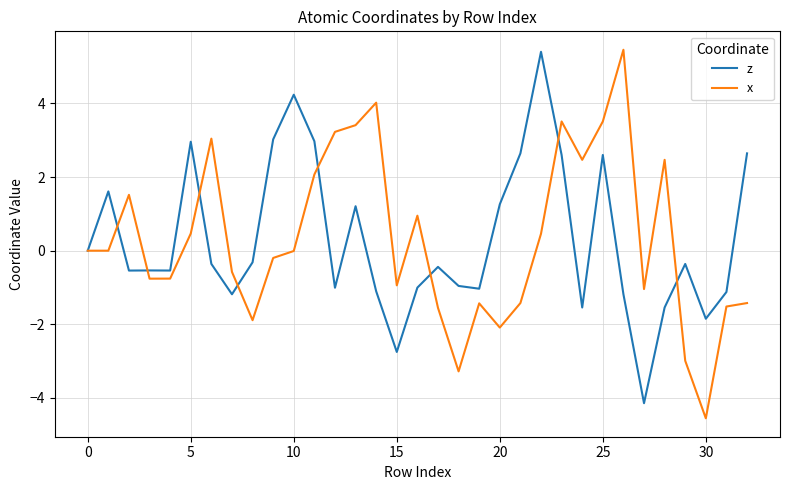

How many lines are shown in the chart?

2